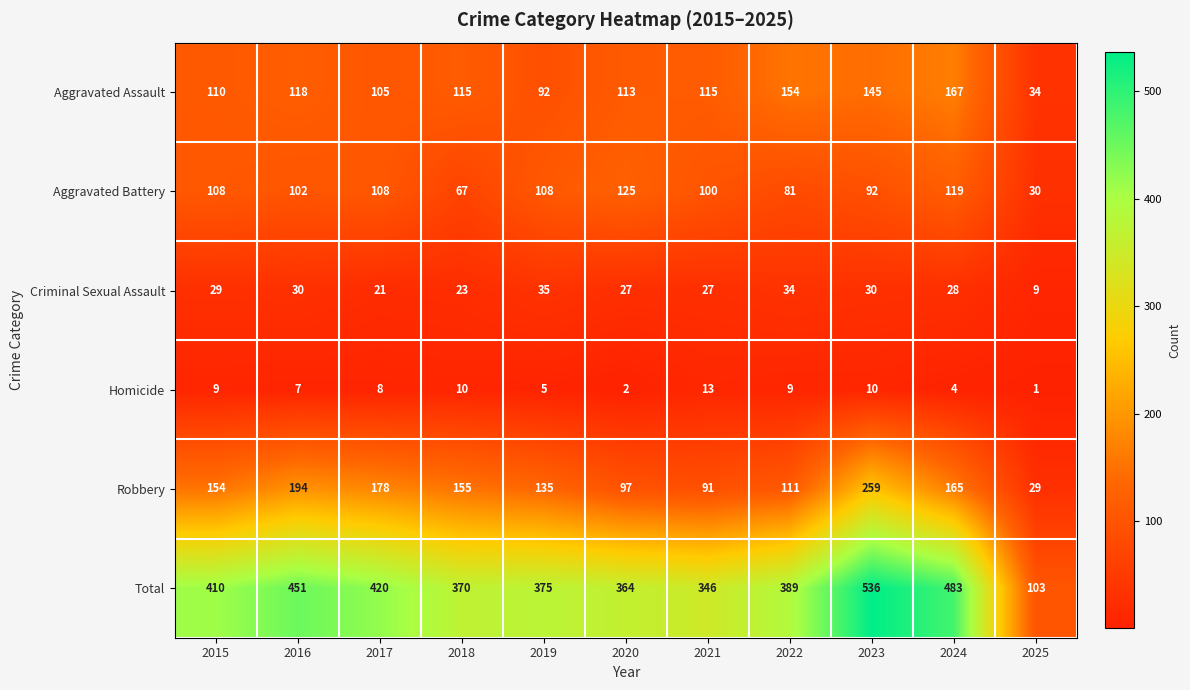

What is the spread (max minus min) of values at 2017?

412